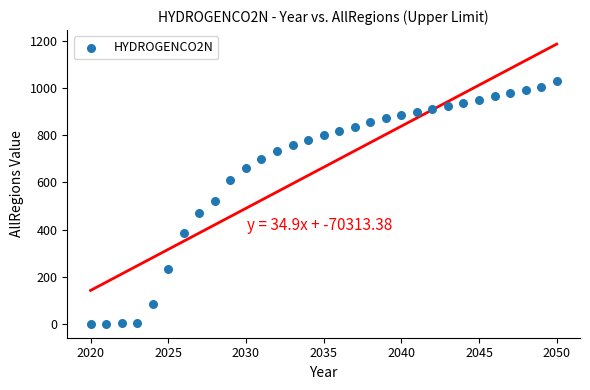

What is the range of Y values (max minus min)?

1030.6